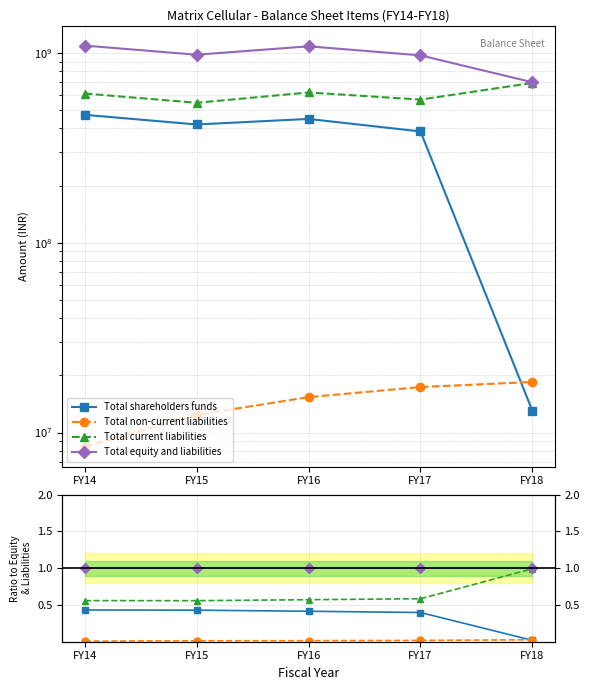

What is the value of the Total current liabilities point at the 1st from the left?

0.6